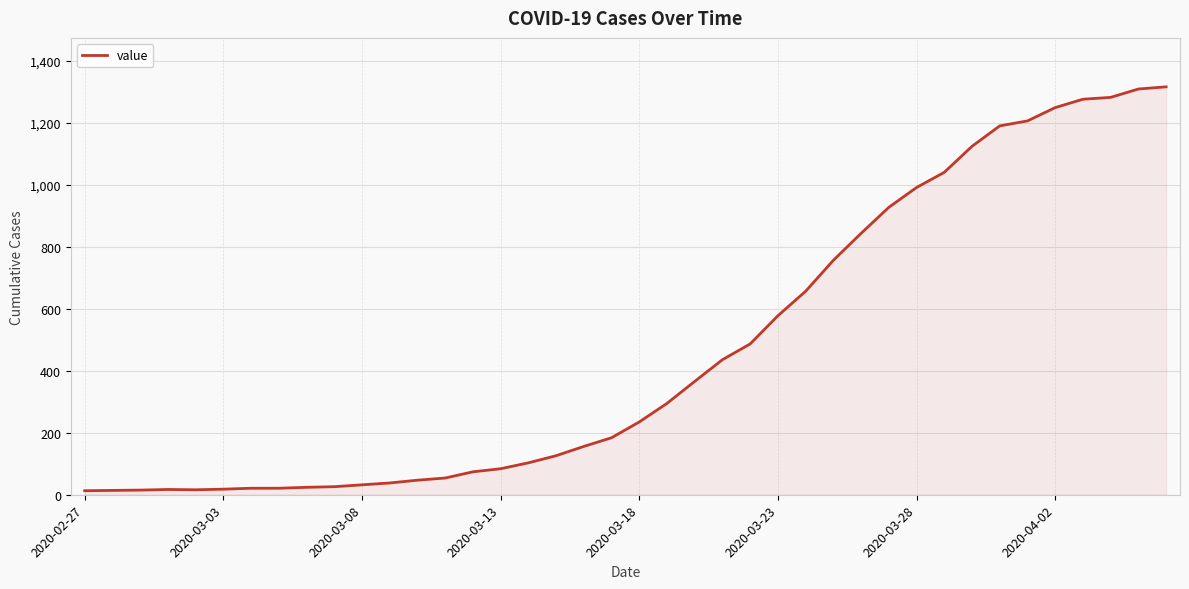

What is the difference between the second highest and minimum values?

1297